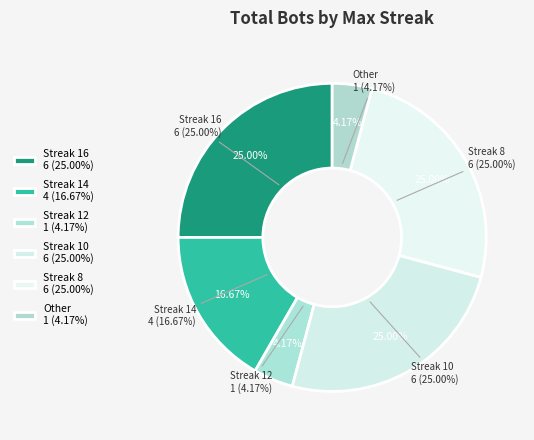

Is there any slice that represents more than half of the pie?

No